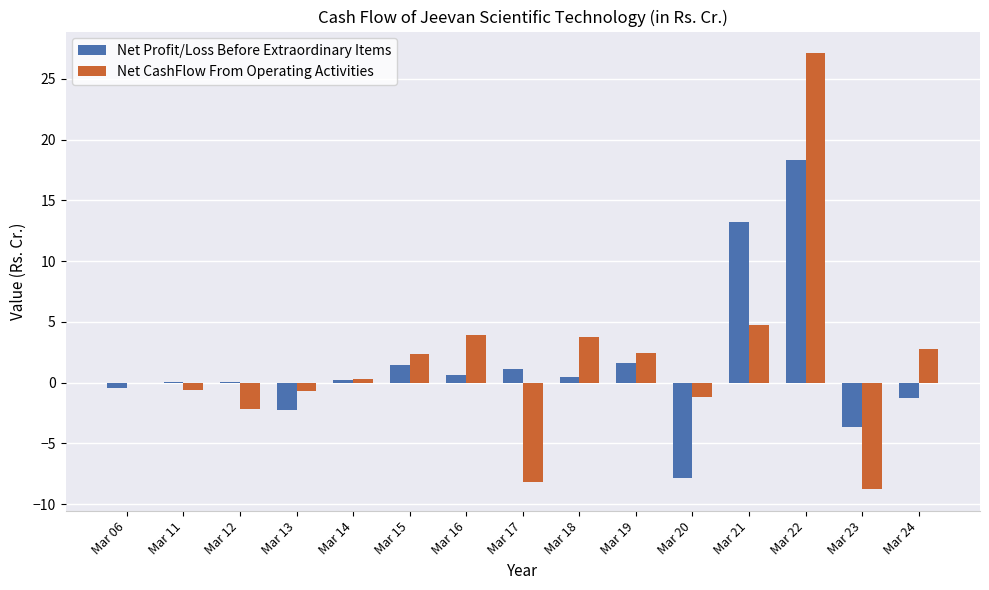

What is the difference between the Net Profit/Loss Before Extraordinary Items values at Mar 17 and Mar 06?

1.6